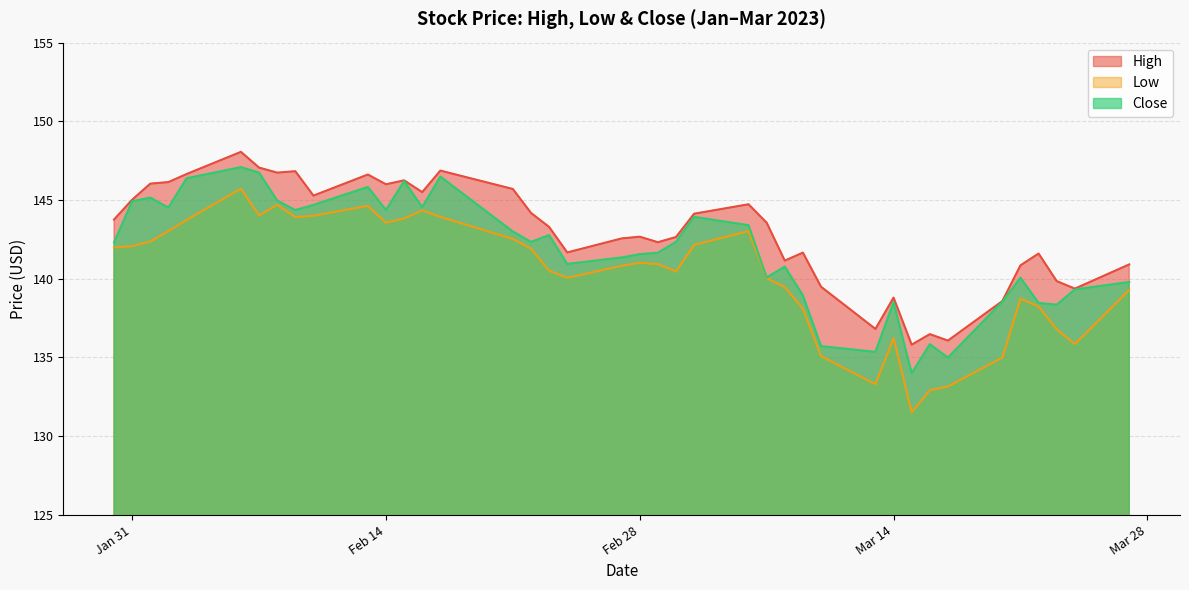

Which series has the largest range (max minus min)?

Low